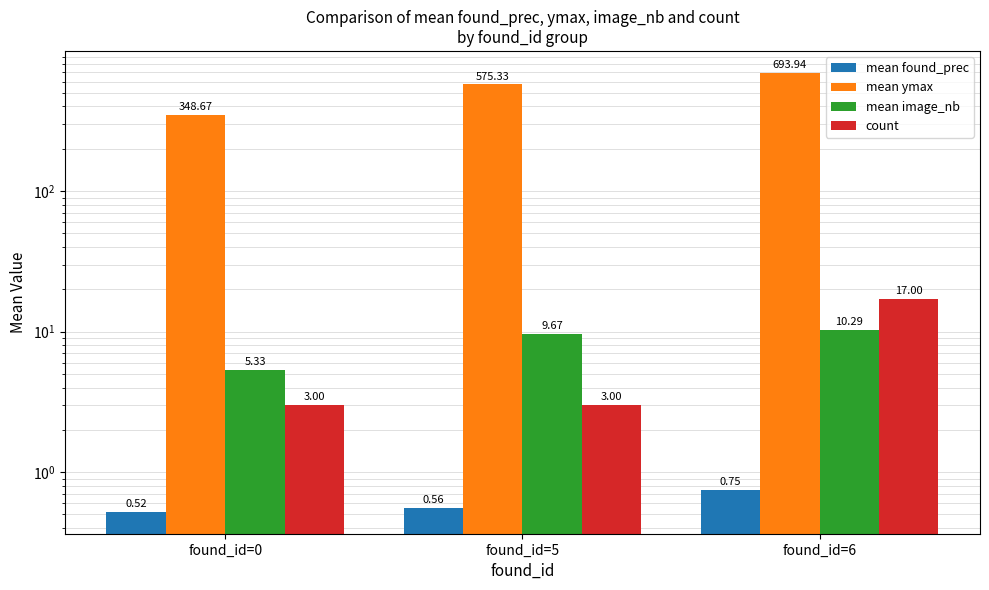

At how many categories does at least one series exceed 310?

3